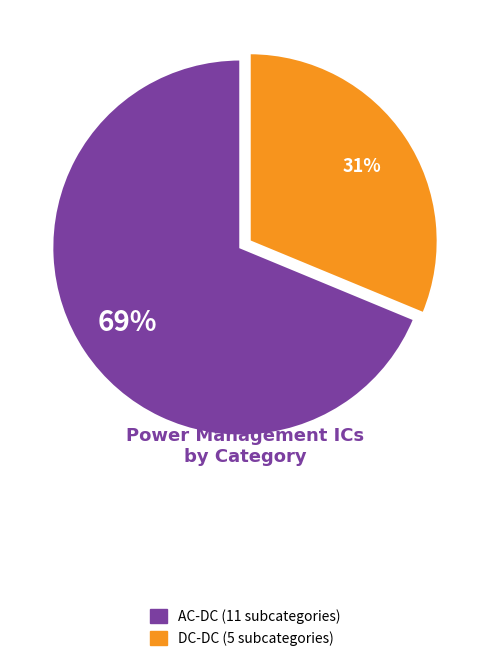

Is there any slice that represents more than half of the pie?

Yes